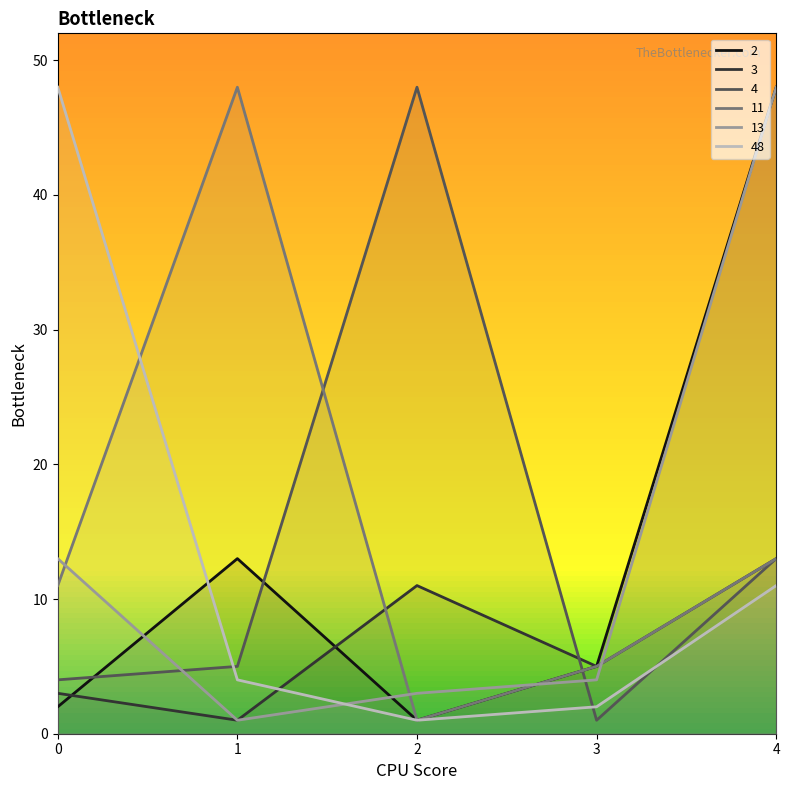

What is the total value across all series at 2?

65